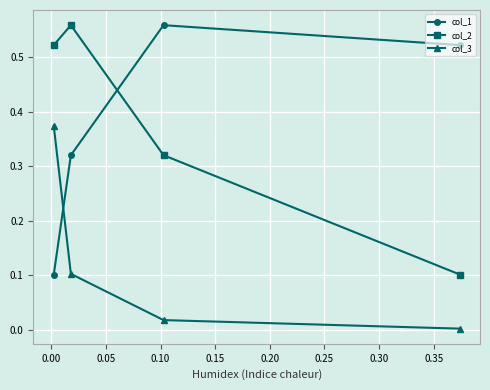

Which series has the largest total across all categories?

col_1